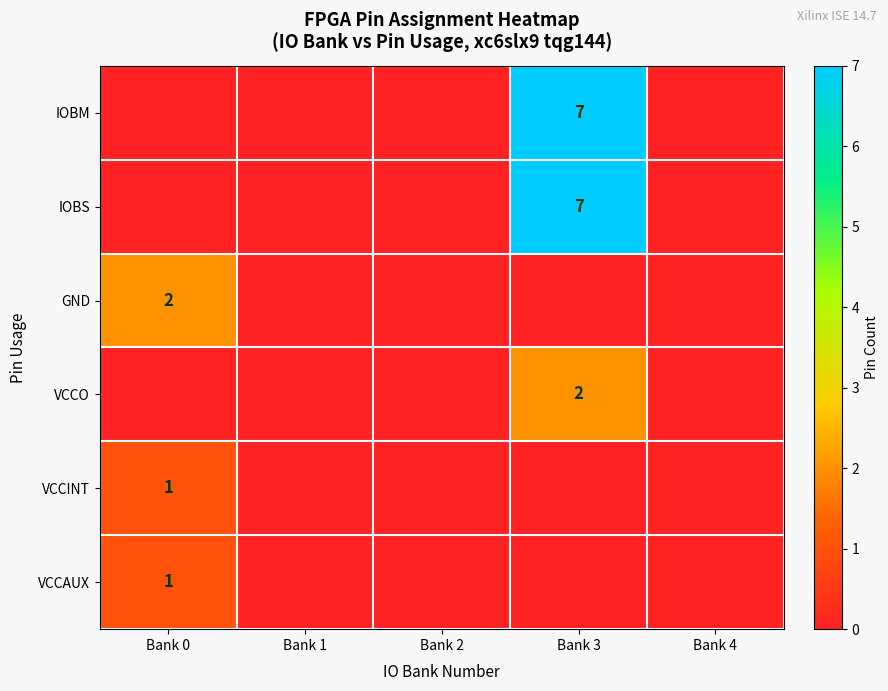

Count the number of data series in this chart.

6